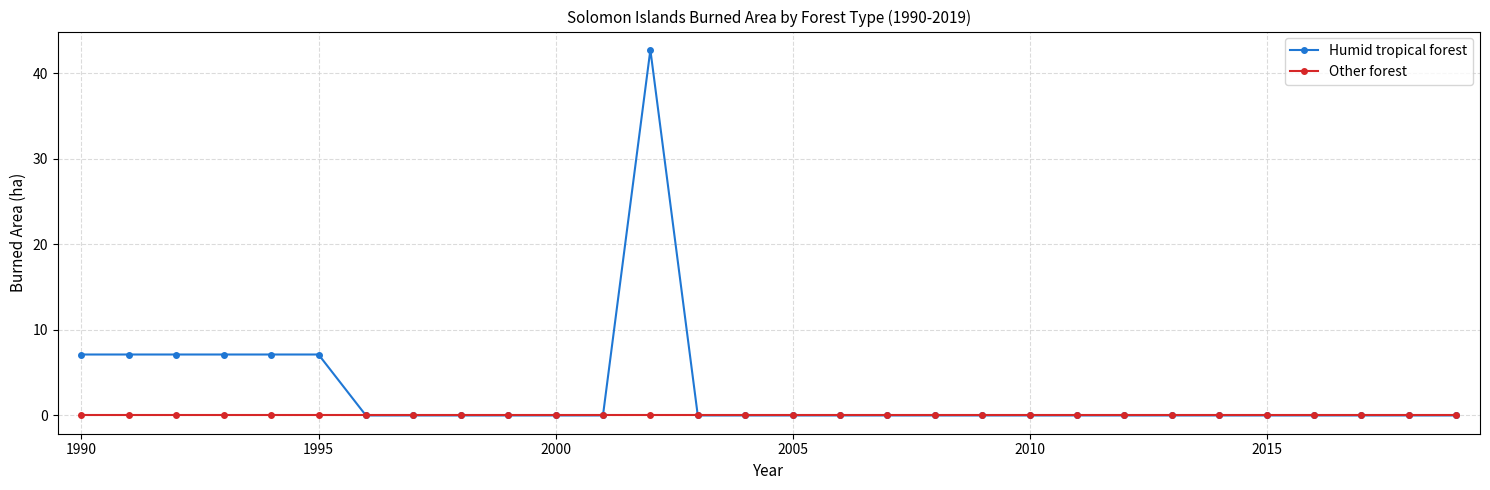

True or false: Humid tropical forest has more than 0 interior local peaks.

True